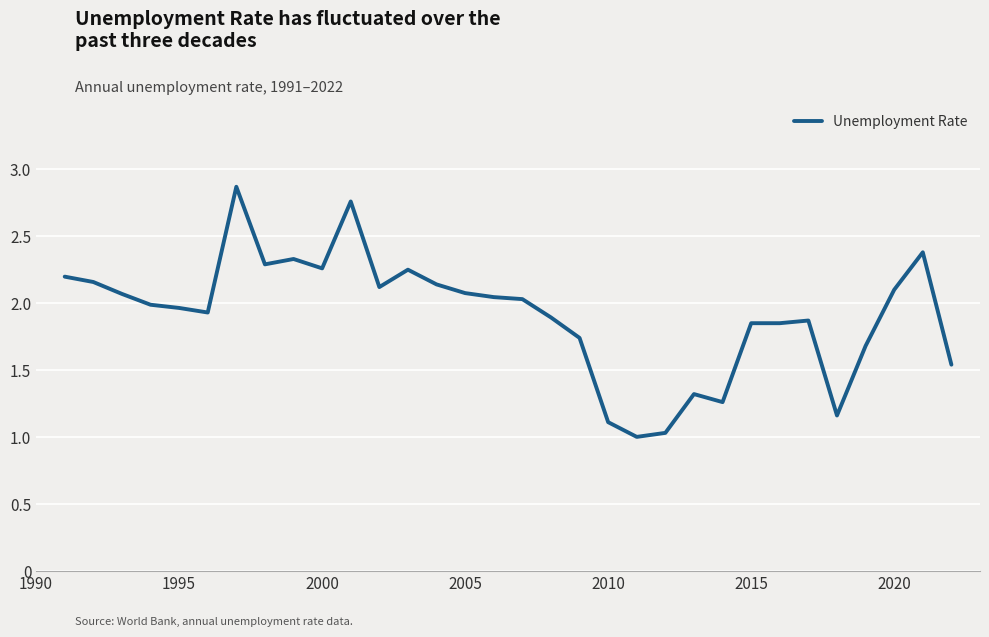

What is the minimum value shown in the chart?

1.0